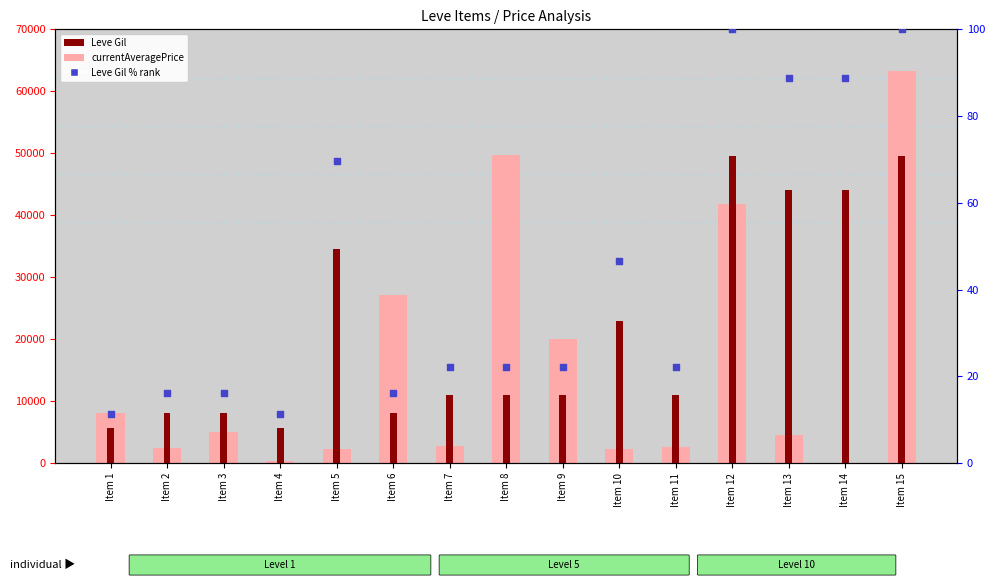

Which series has the largest total across all categories?

Leve Gil